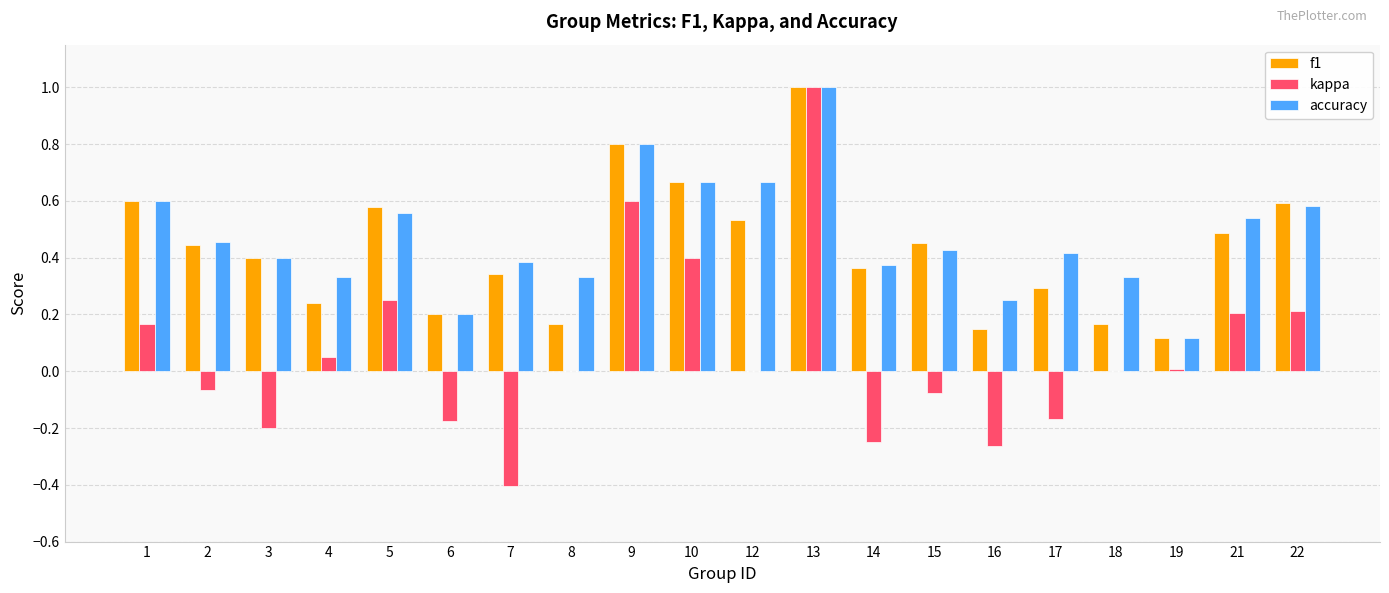

What is the sum of all kappa values?

1.3